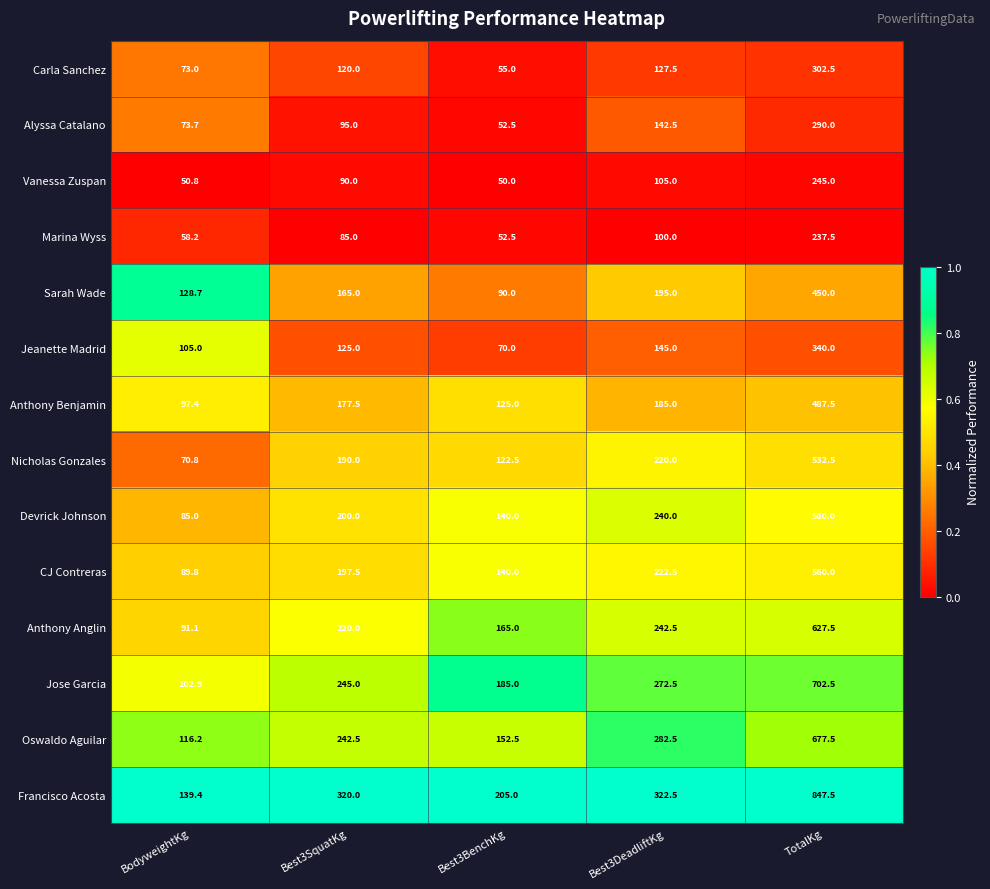

Is it true that Marina Wyss equals 35.4 at Best3BenchKg?

False